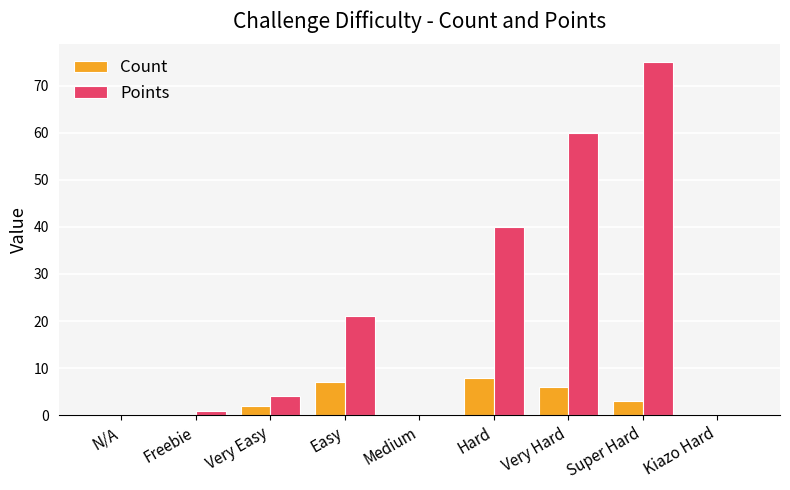

Which series changed the most between Freebie and Very Easy?

Points